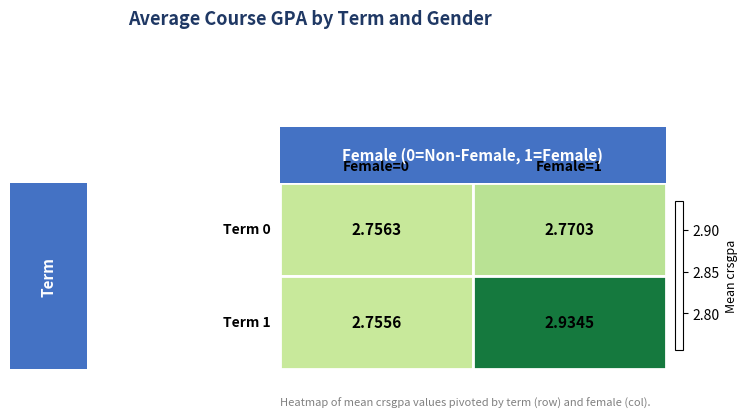

Reading left to right, extract all data points from this chart.

1.5: 0.50=2.8	1.50=2.8
0.5: 0.50=2.8	1.50=2.9